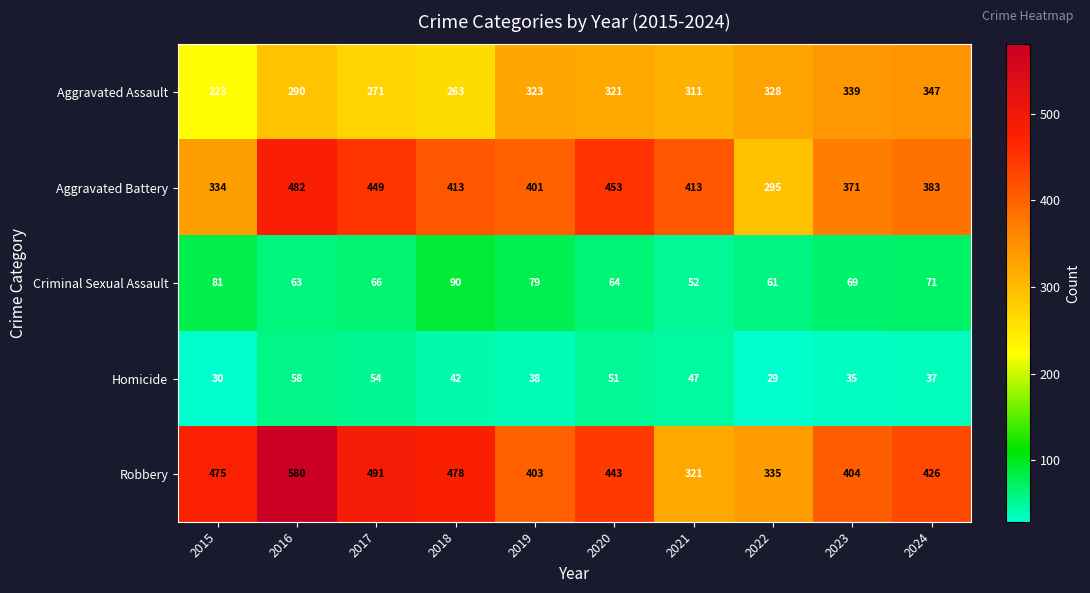

At which category is the sum across all series the highest?

2016